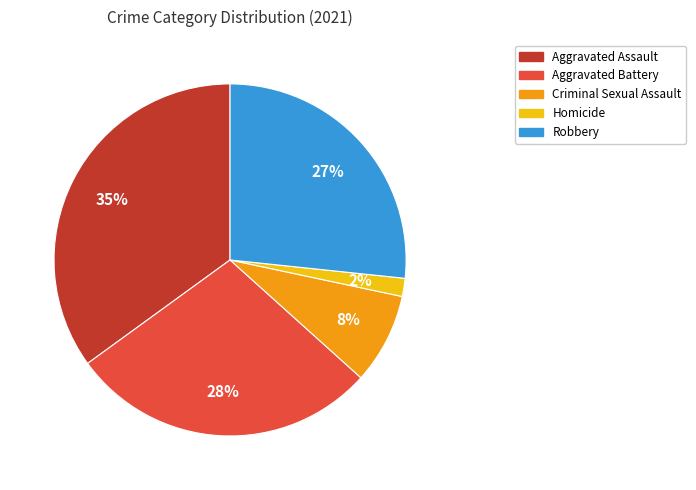

How many segments does this pie chart have?

5